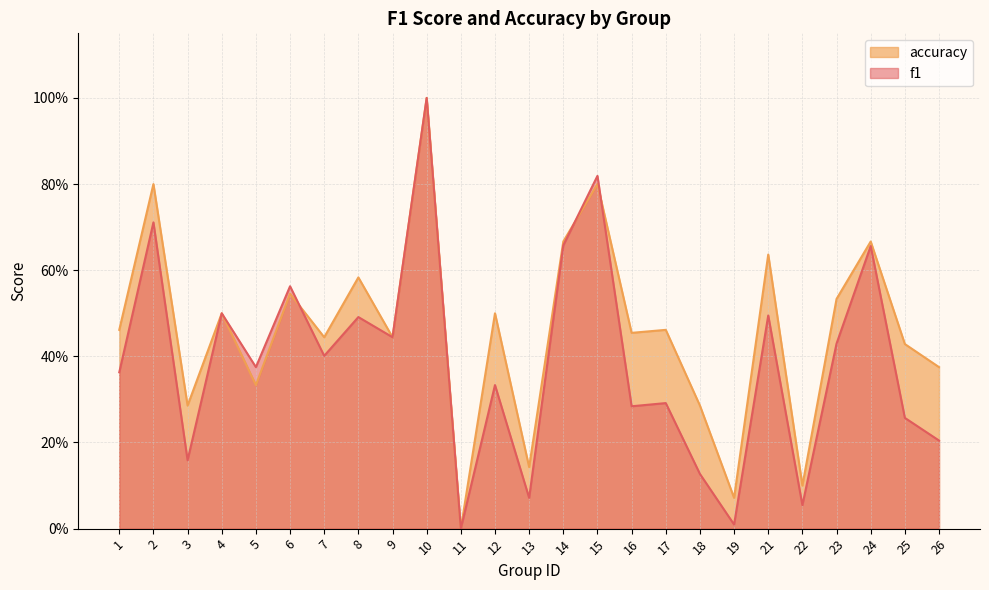

Between 8 and 23, which series saw the biggest shift?

f1